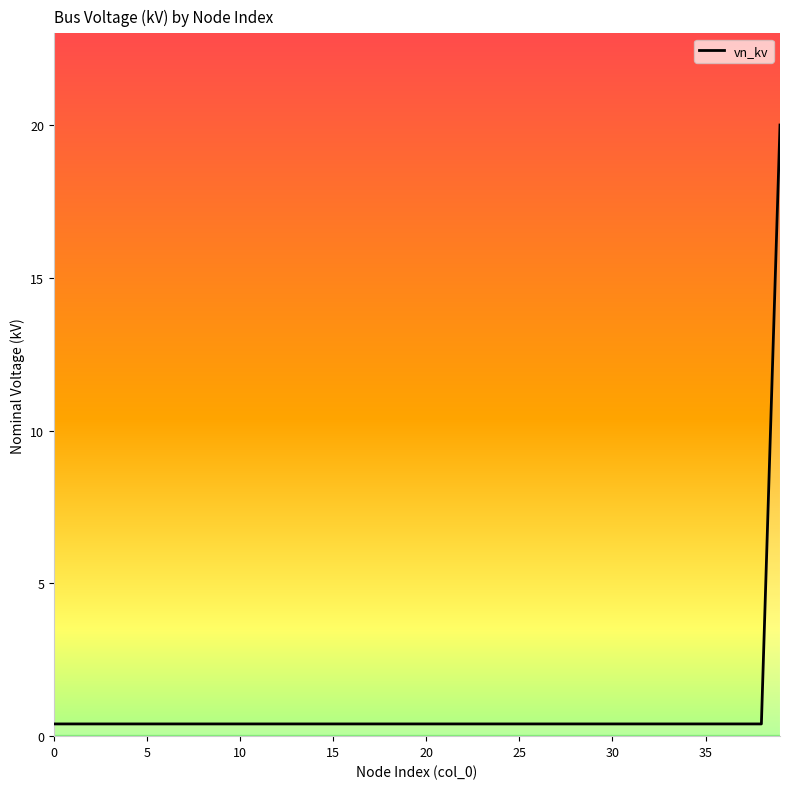

Reading left to right, what are all the values shown in this chart?

0.4	0.4	0.4	0.4	0.4	0.4	0.4	0.4	0.4	0.4	0.4	0.4	0.4	0.4	0.4	0.4	0.4	0.4	0.4	0.4	0.4	0.4	0.4	0.4	0.4	0.4	0.4	0.4	0.4	0.4	0.4	0.4	0.4	0.4	0.4	0.4	0.4	0.4	0.4	20.0